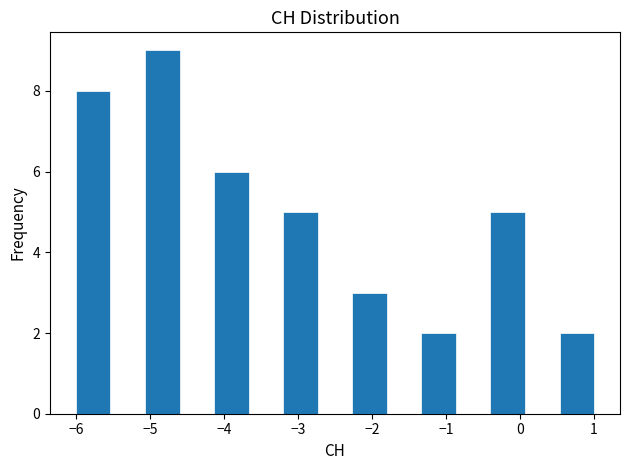

How tall is the bar that spans -5.1 to -4.6 on the x-axis? Neither the bar edges nor the heights are printed on the chart, so give them approximately, as read against the axes.

9